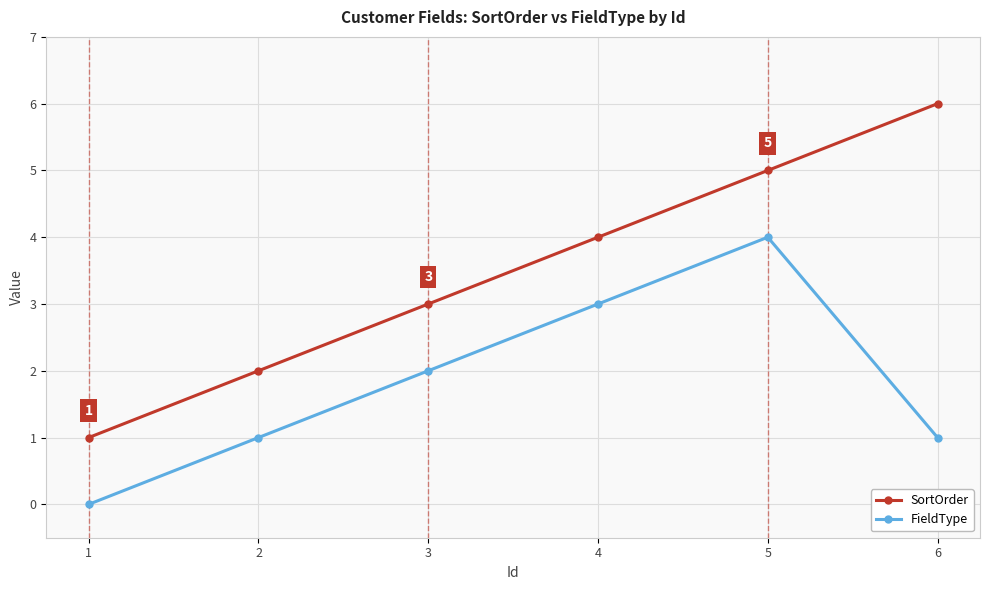

The FieldType series shows 3 at 4. True or false?

True